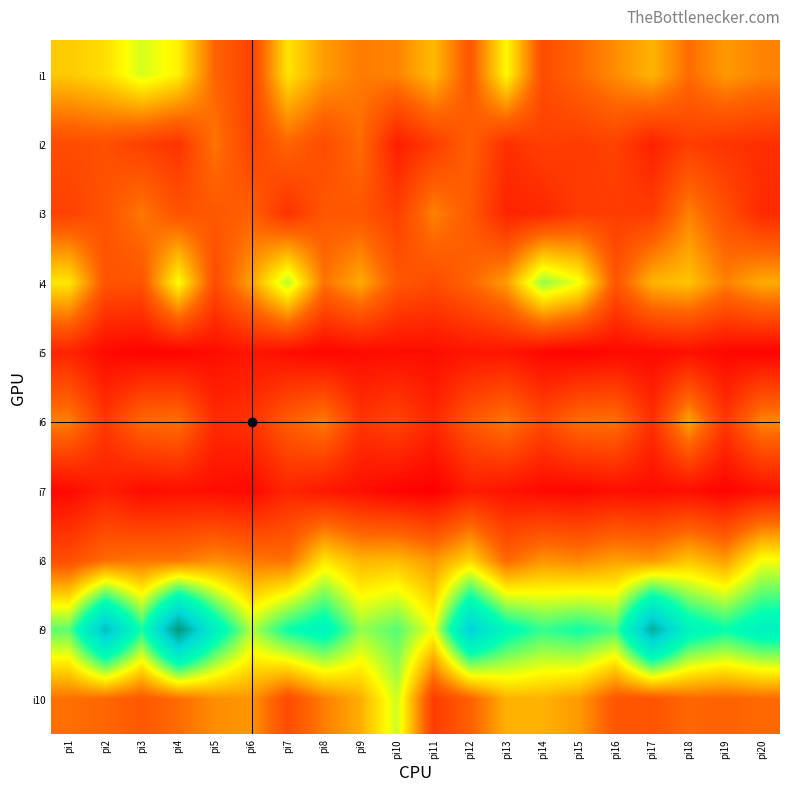

Which has a higher value, pi2 or pi13?

pi13